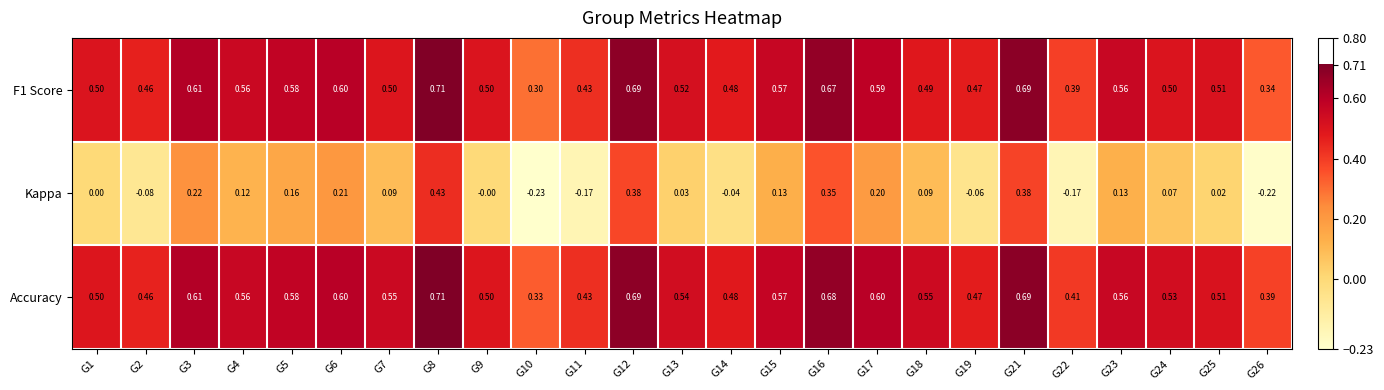

Which series changed the most between G25 and G26?

Kappa